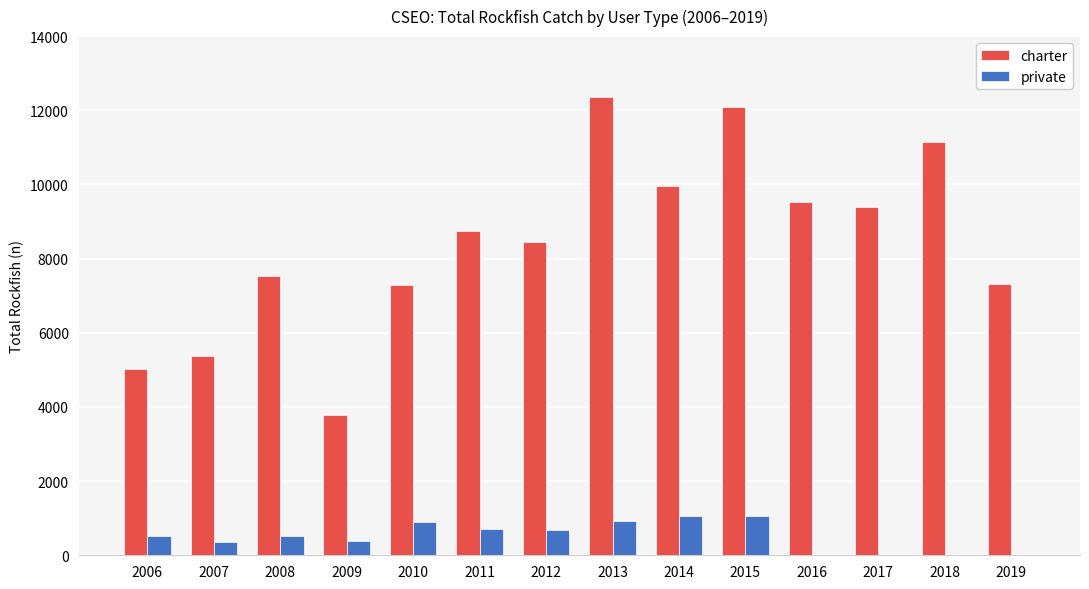

Between 2009 and 2013, which series saw the biggest shift?

charter